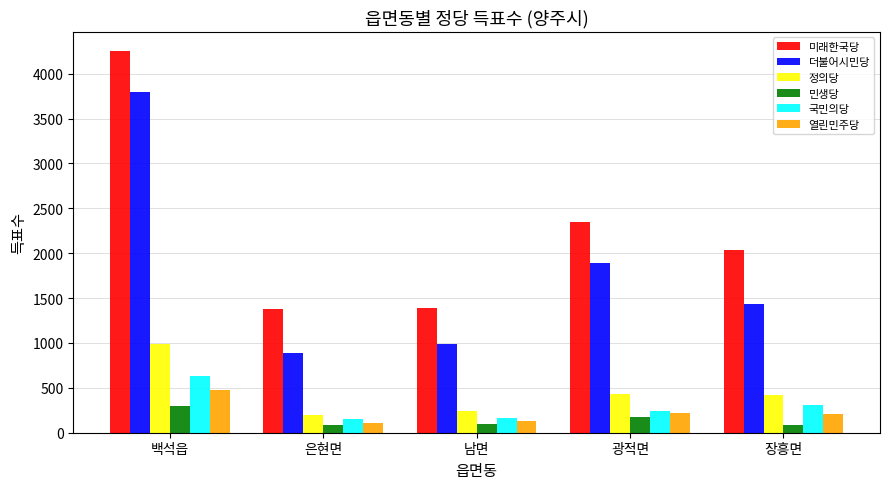

What is the difference between the 미래한국당 values at 광적면 and 은현면?

963